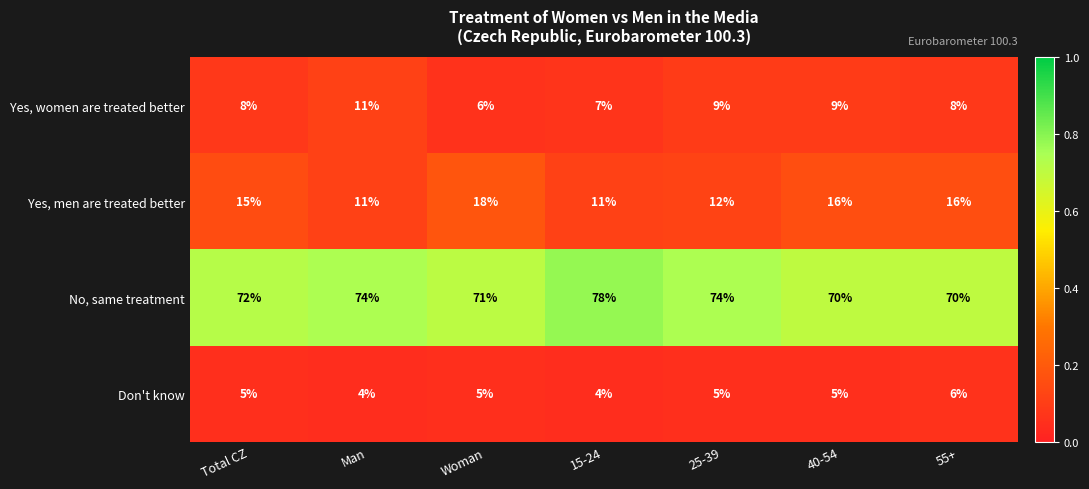

Which series has the largest total across all categories?

No, same treatment